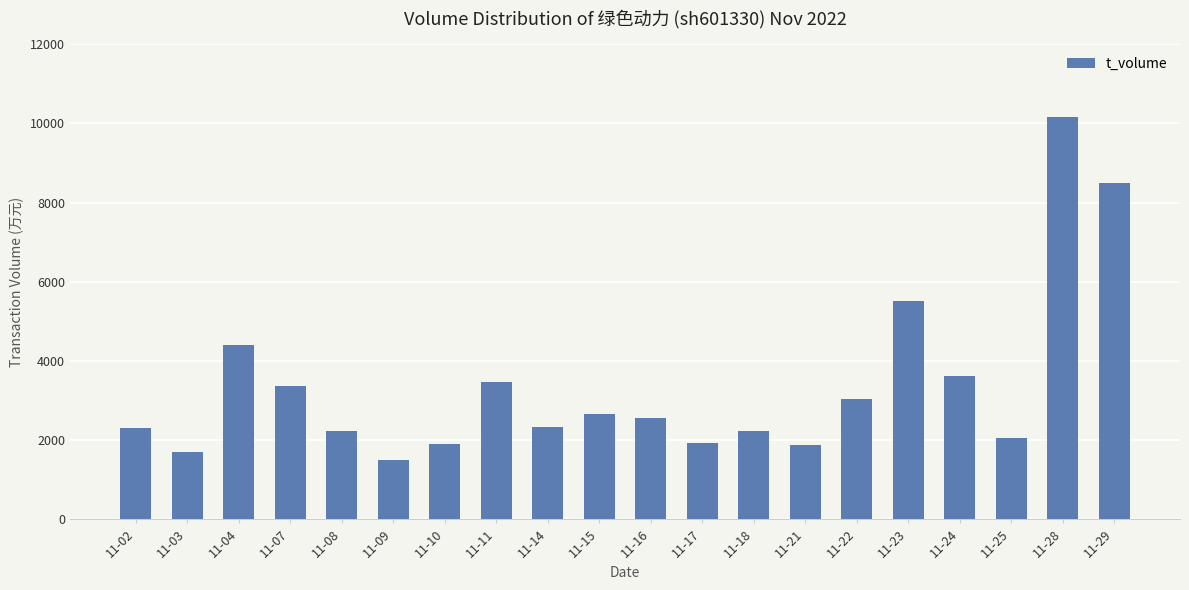

What is the difference between the second highest and second lowest values?

6805